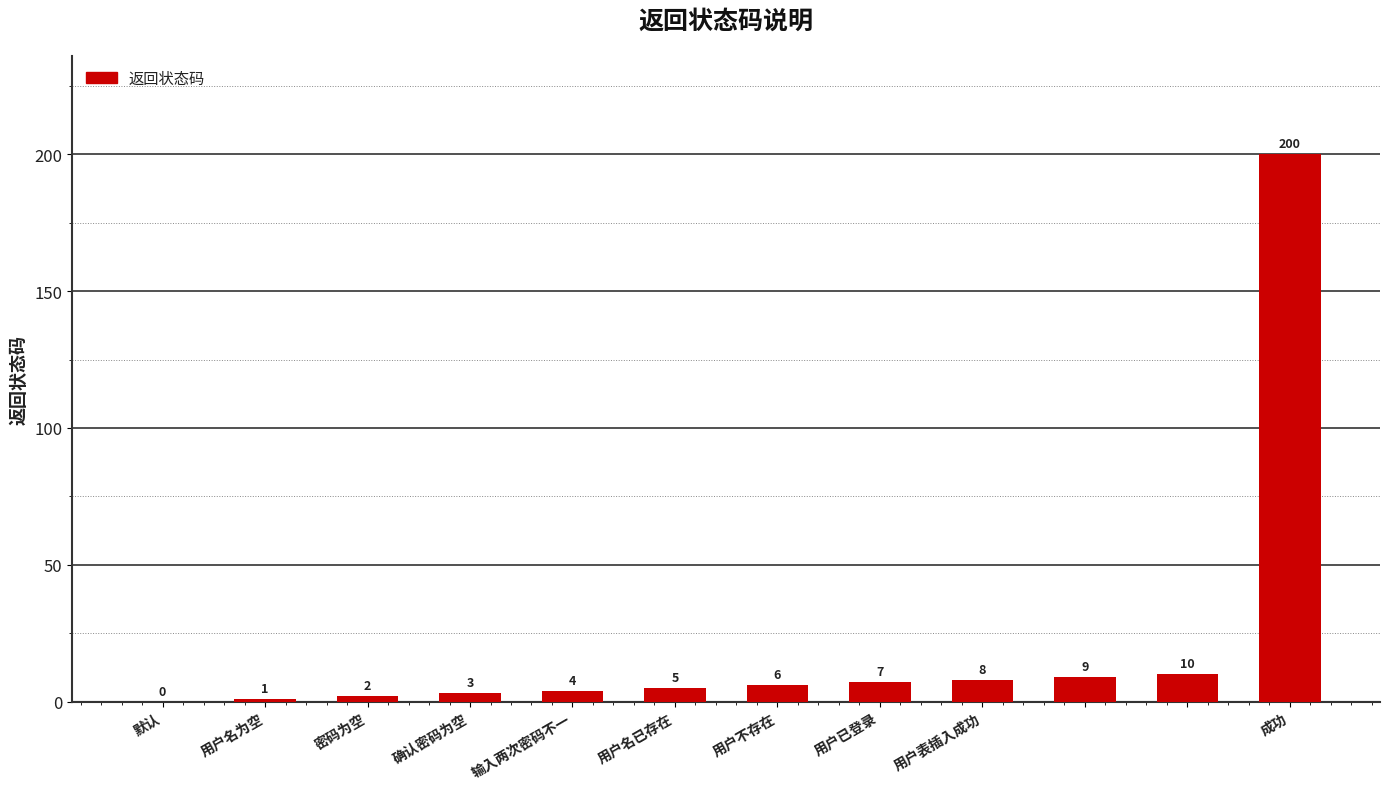

Are the bars horizontal?

No